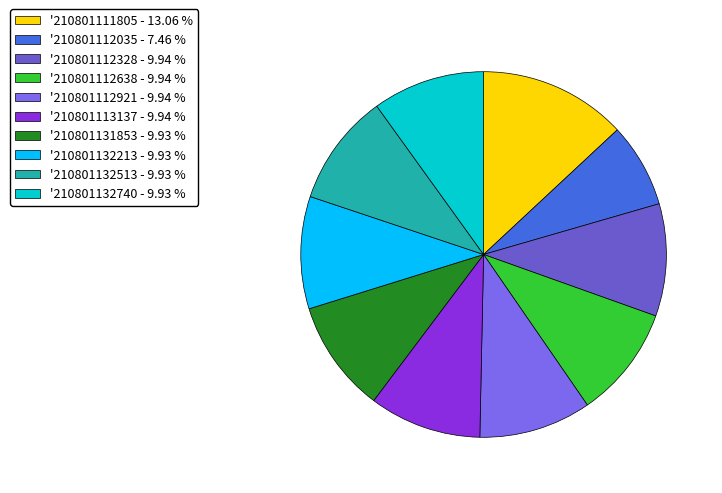

How many segments does this pie chart have?

10